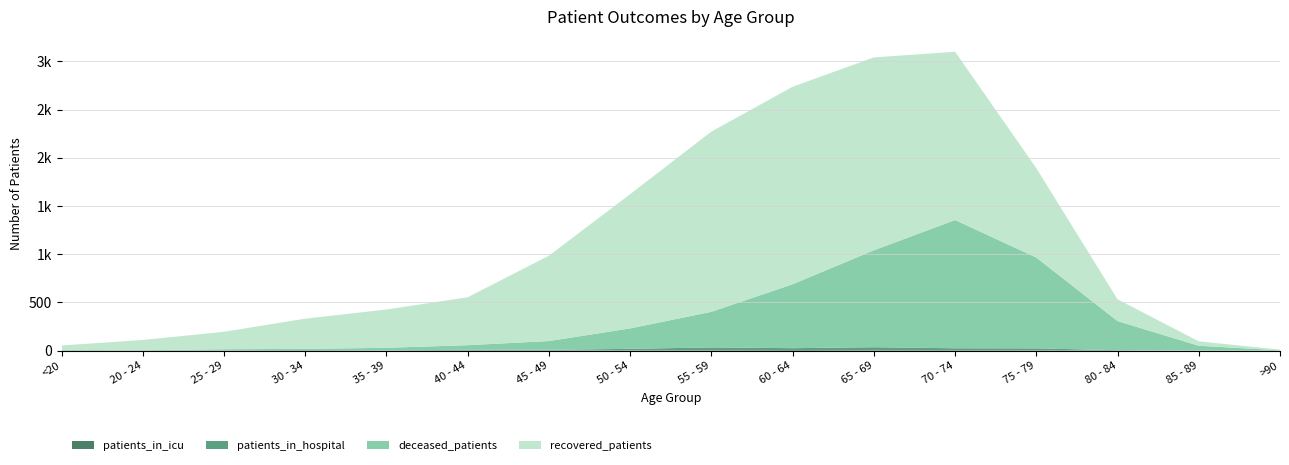

Reading left to right, what are all the values shown in this chart?

patients_in_icu: <20=0	20 - 24=0	25 - 29=0	30 - 34=1	35 - 39=1	40 - 44=1	45 - 49=2	50 - 54=3	55 - 59=5	60 - 64=7	65 - 69=5	70 - 74=5	75 - 79=4	80 - 84=0	85 - 89=0	>90=0
patients_in_hospital: <20=2	20 - 24=4	25 - 29=4	30 - 34=5	35 - 39=3	40 - 44=8	45 - 49=7	50 - 54=16	55 - 59=29	60 - 64=19	65 - 69=31	70 - 74=20	75 - 79=20	80 - 84=5	85 - 89=0	>90=0
deceased_patients: <20=6	20 - 24=0	25 - 29=11	30 - 34=13	35 - 39=26	40 - 44=48	45 - 49=91	50 - 54=212	55 - 59=369	60 - 64=663	65 - 69=1005	70 - 74=1330	75 - 79=942	80 - 84=302	85 - 89=51	>90=4
recovered_patients: <20=46	20 - 24=107	25 - 29=181	30 - 34=313	35 - 39=397	40 - 44=497	45 - 49=885	50 - 54=1392	55 - 59=1869	60 - 64=2048	65 - 69=2000	70 - 74=1745	75 - 79=927	80 - 84=226	85 - 89=46	>90=7